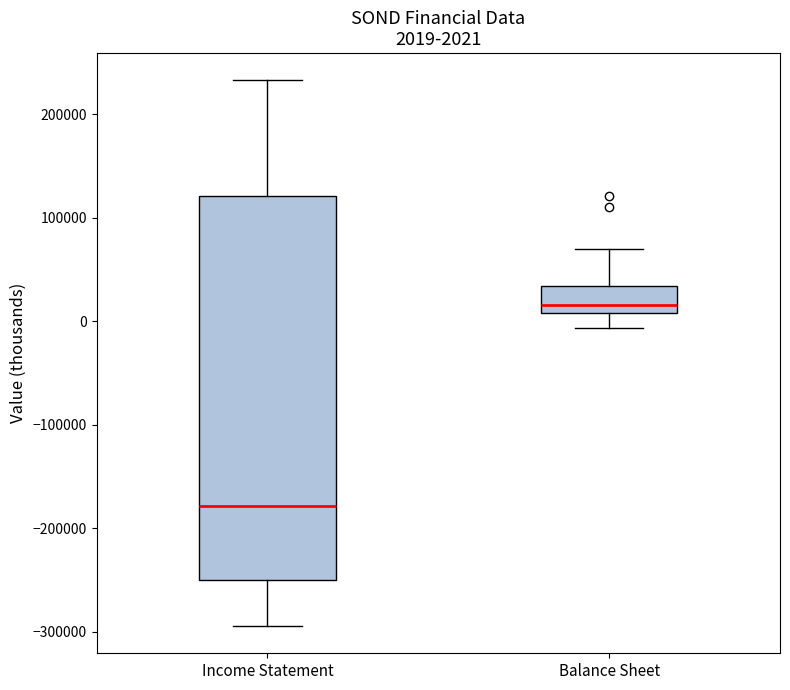

Comparing the boxes themselves (not the whiskers), which one is the tallest?

Income Statement